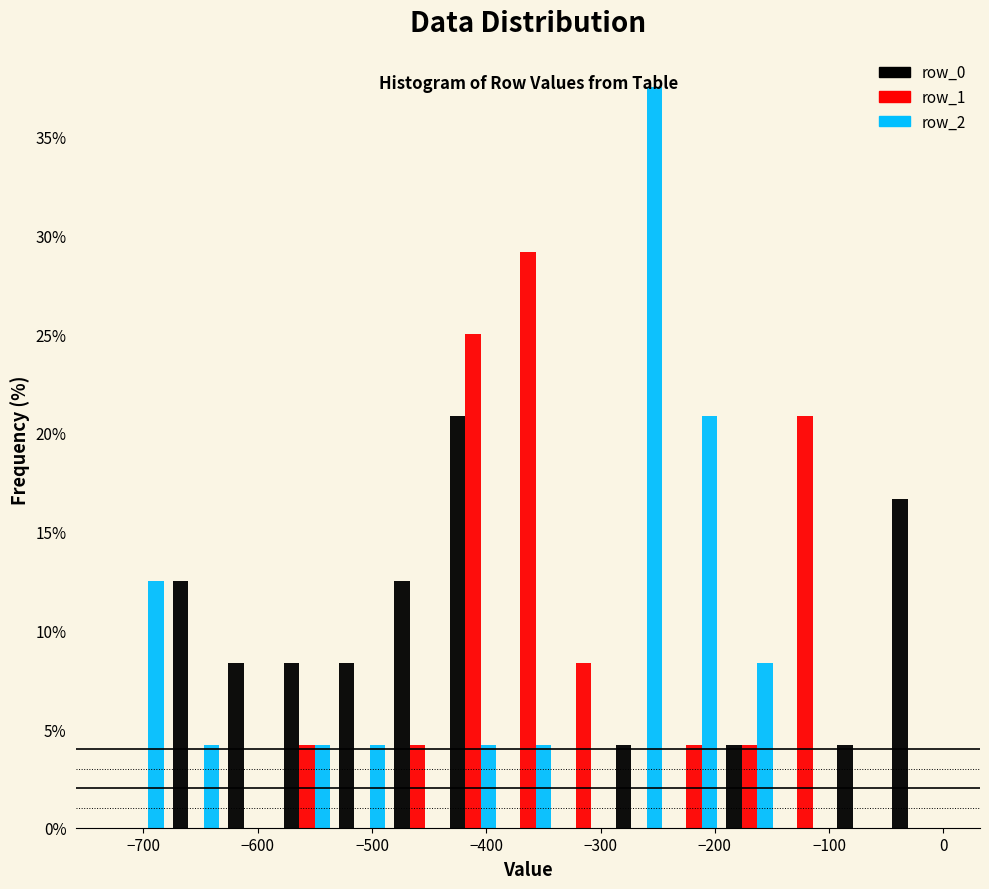

Reading left to right, list every range on the x-axis with the height of the bar of each series over it. Neither the bar edges nor the heights are printed on the chart, so give them approximately, as read against the axes.

-730 to -680: row_0=0	row_1=0	row_2=12.5
-680 to -630: row_0=12.5	row_1=0	row_2=4.0
-630 to -580: row_0=8.5	row_1=0	row_2=0
-580 to -530: row_0=8.5	row_1=4.0	row_2=4.0
-530 to -480: row_0=8.5	row_1=0	row_2=4.0
-480 to -440: row_0=12.5	row_1=4.0	row_2=0
-440 to -390: row_0=21.0	row_1=25.0	row_2=4.0
-390 to -340: row_0=0	row_1=29.0	row_2=4.0
-340 to -290: row_0=0	row_1=8.5	row_2=0
-290 to -240: row_0=4.0	row_1=0	row_2=37.5
-240 to -190: row_0=0	row_1=4.0	row_2=21.0
-190 to -150: row_0=4.0	row_1=4.0	row_2=8.5
-150 to -100: row_0=0	row_1=21.0	row_2=0
-100 to -50: row_0=4.0	row_1=0	row_2=0
-50 to 0: row_0=16.5	row_1=0	row_2=0